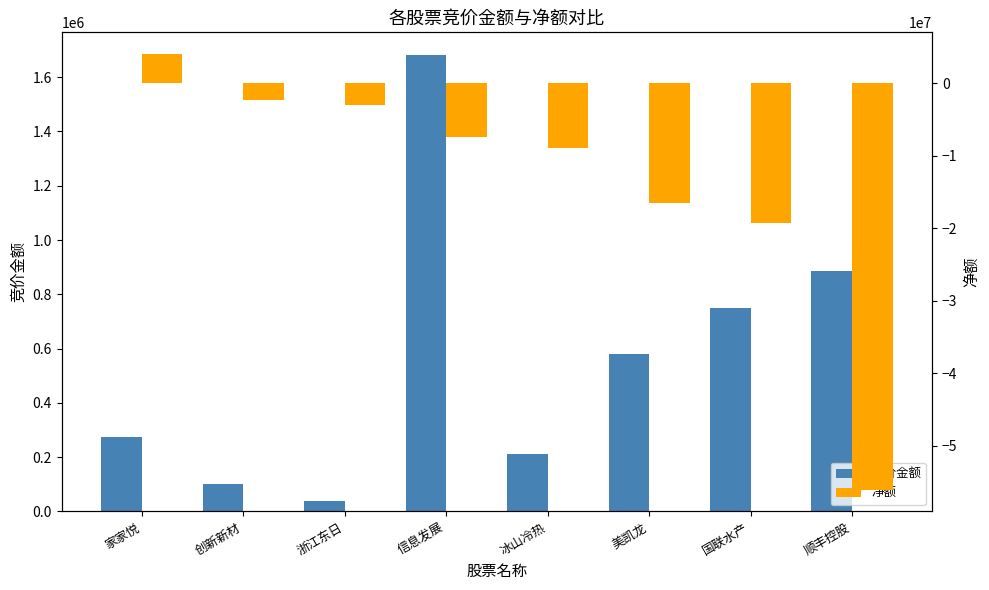

What is the sum of the 净额 values at 冰山冷热 and 浙江东日?

-11800133